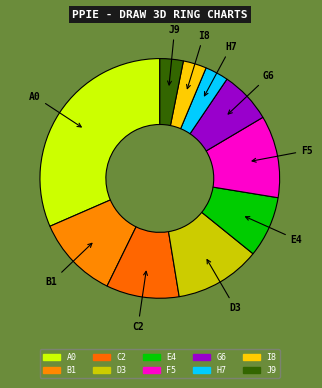

Is there any slice that represents more than half of the pie?

No